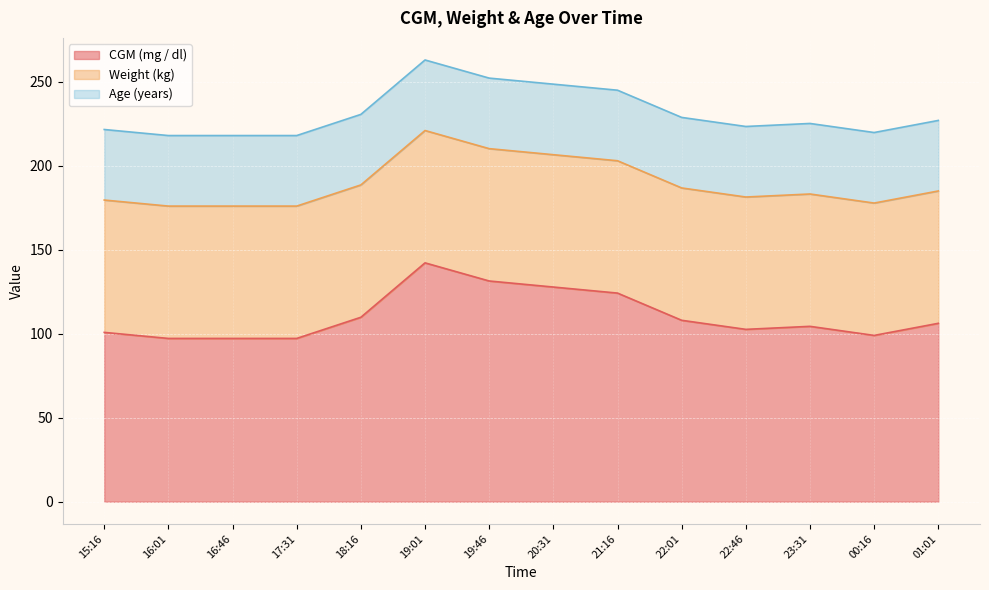

Which series changed the most between 17:31 and 23:31?

CGM (mg / dl)